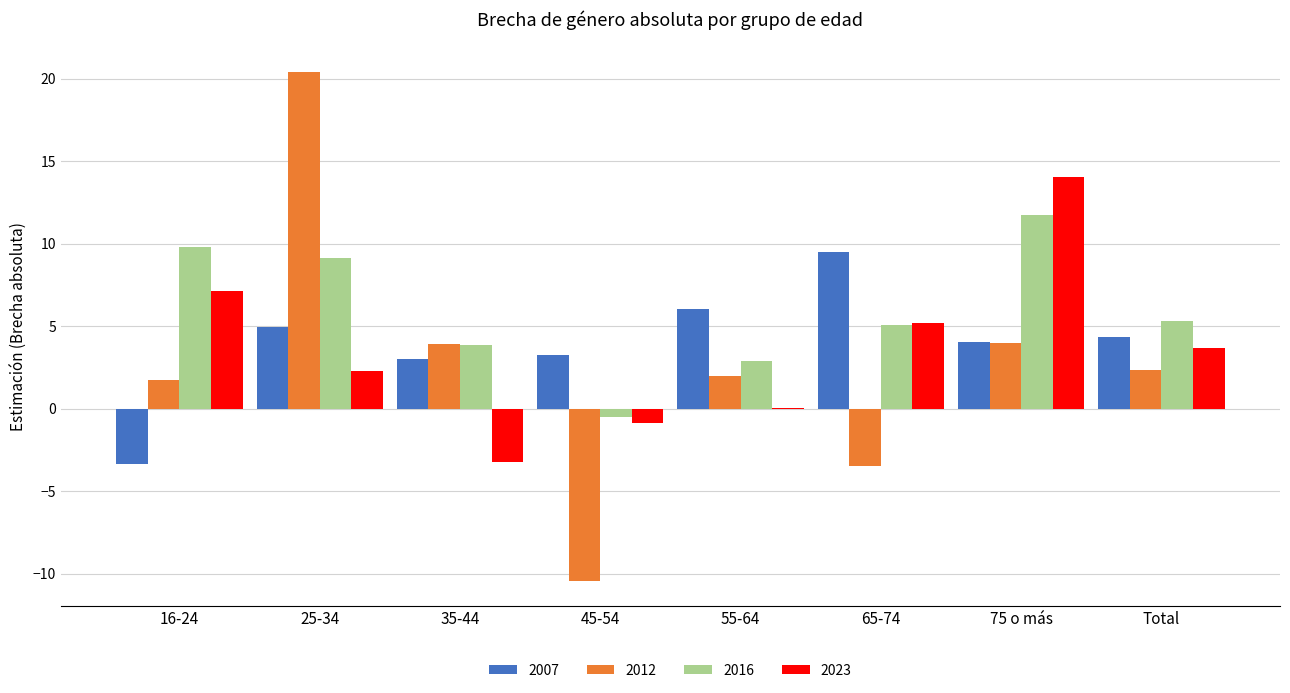

Which label corresponds to the largest value in the chart?

25-34